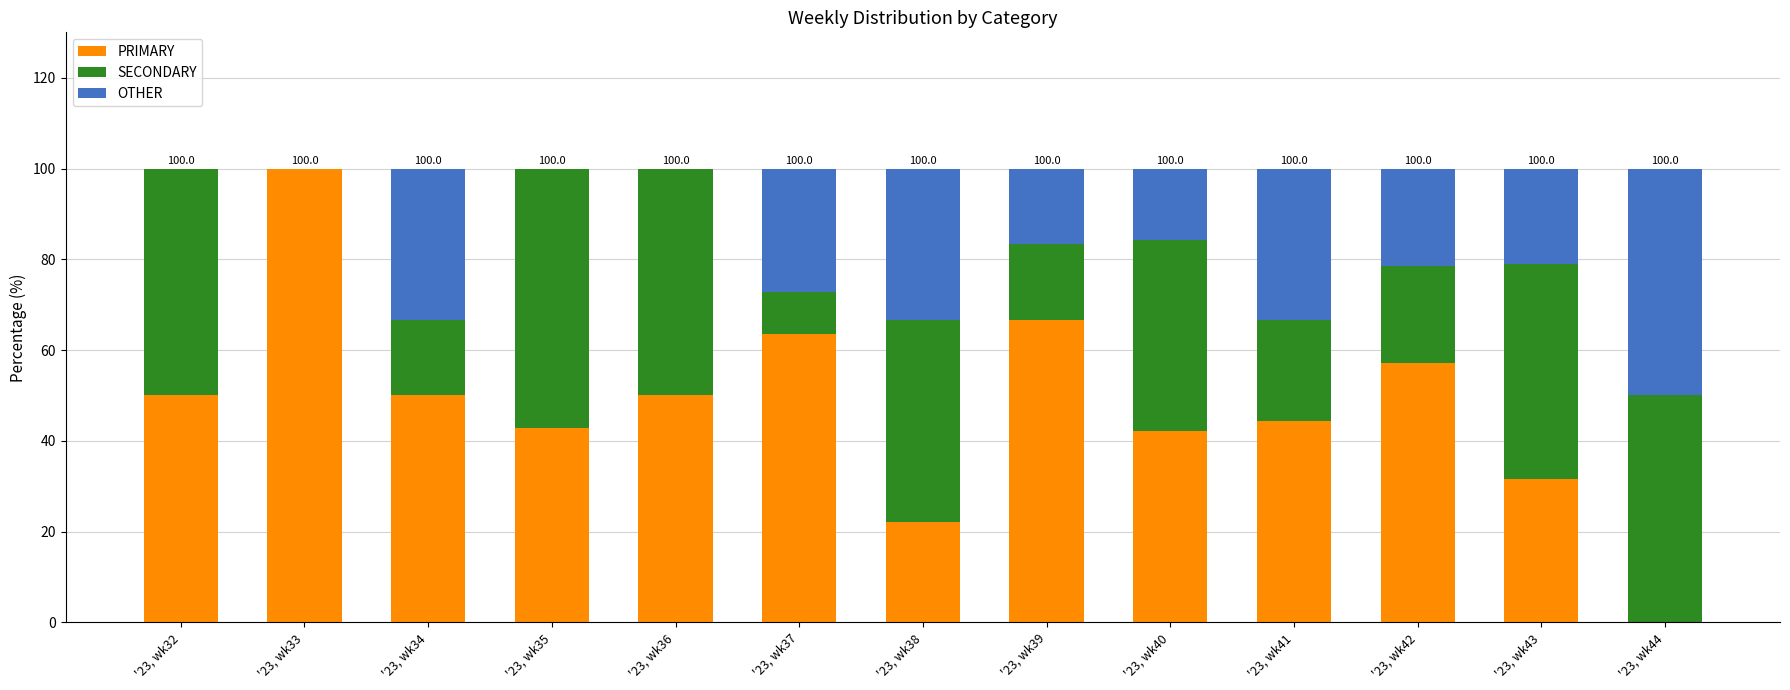

What is the sum of all PRIMARY values?

620.7